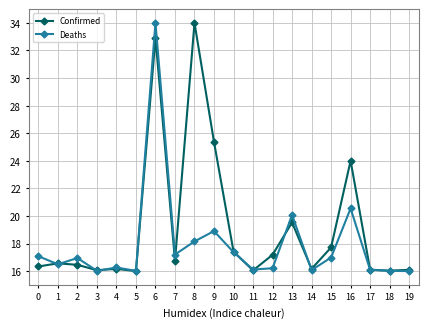

At how many categories does at least one series exceed 21?

4